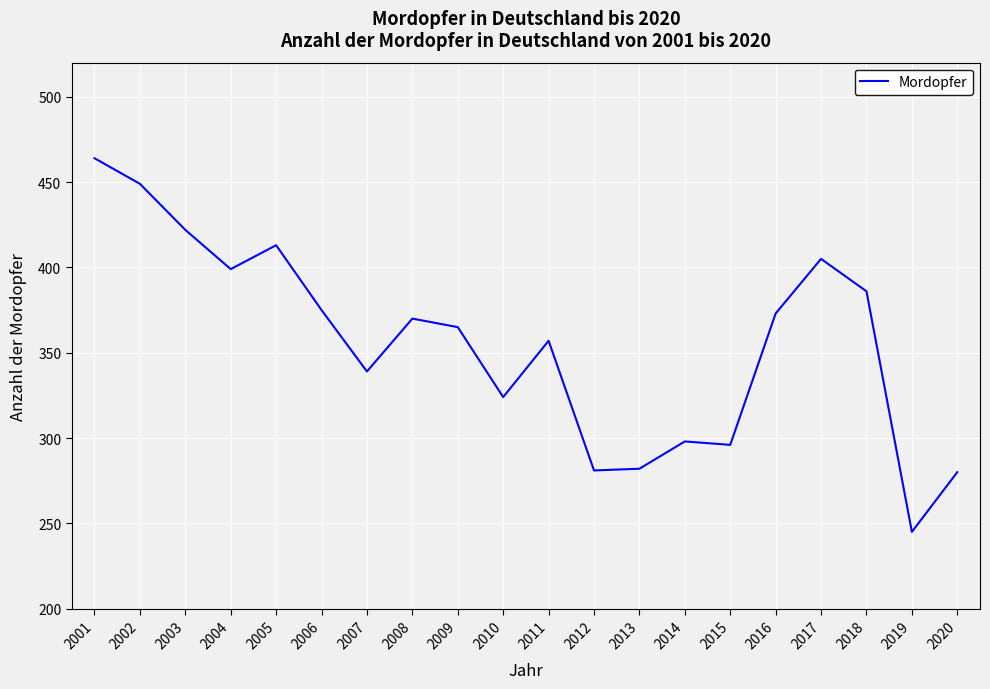

Which category has the lowest value across all series?

2019